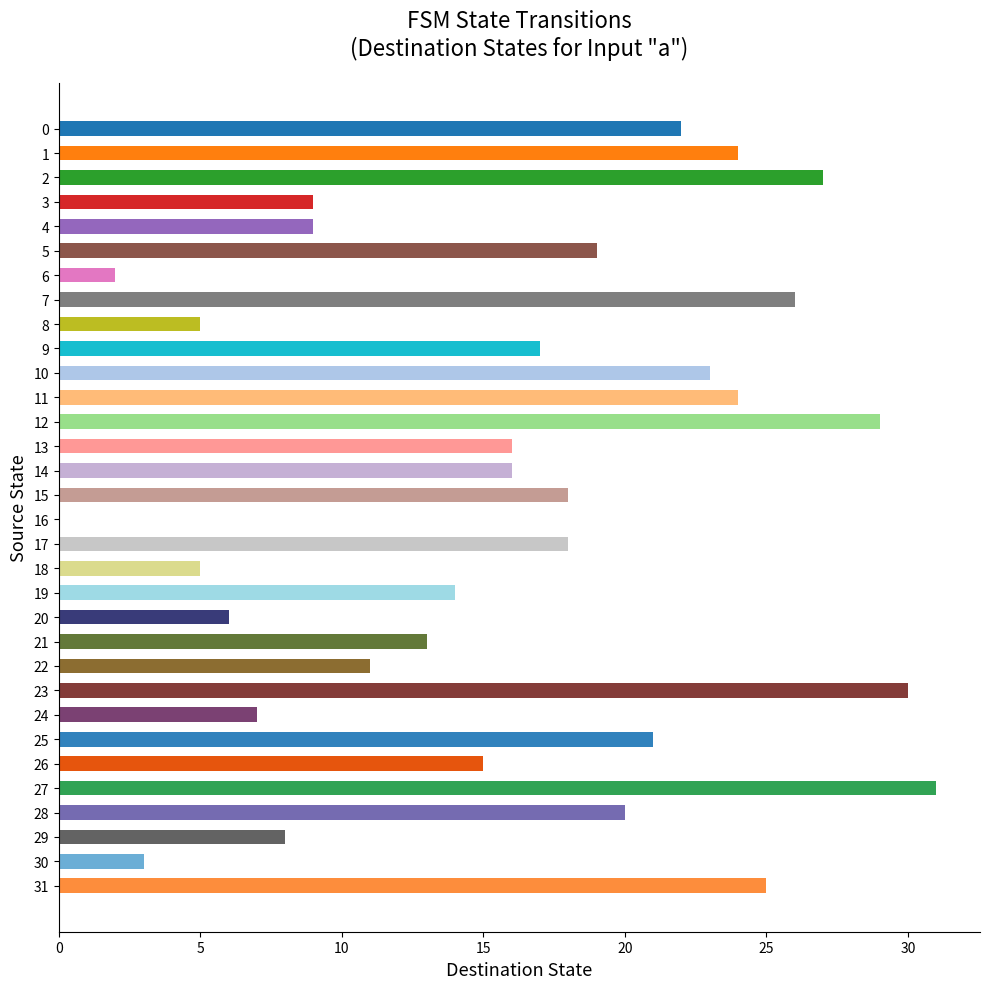

What is the average value?

16